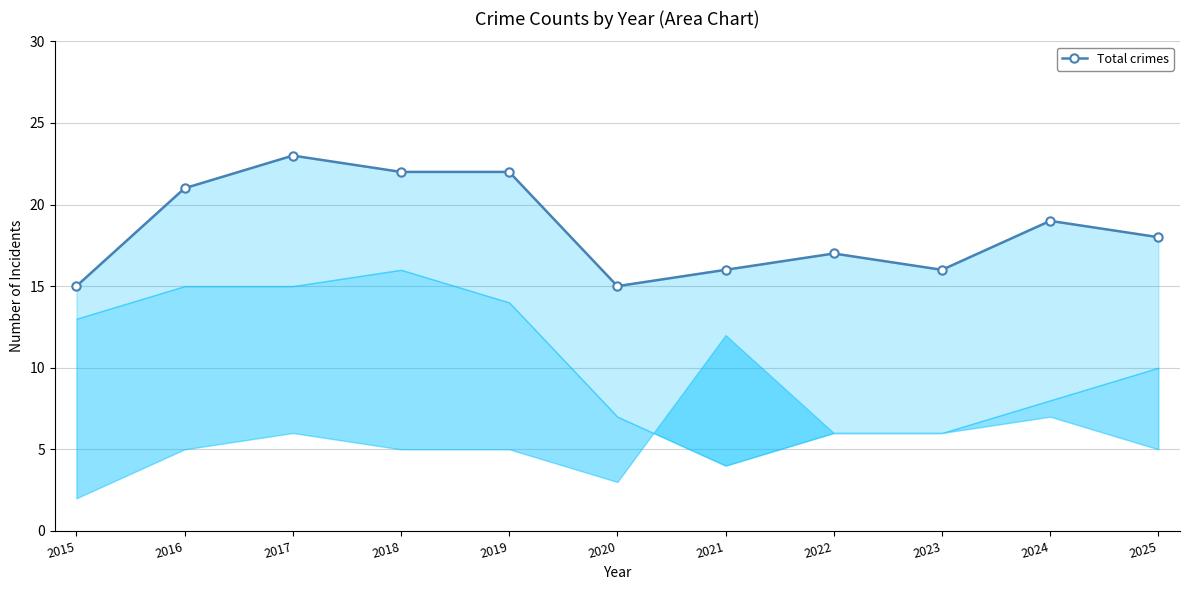

Reading left to right, transcribe all the data shown in this chart.

15	21	23	22	22	15	16	17	16	19	18